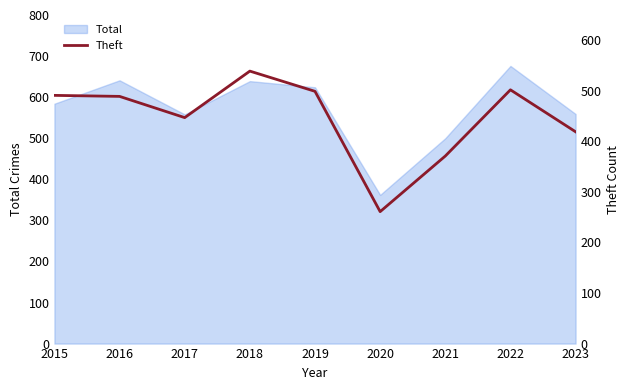

At which category does the data reach its first local valley?

2017